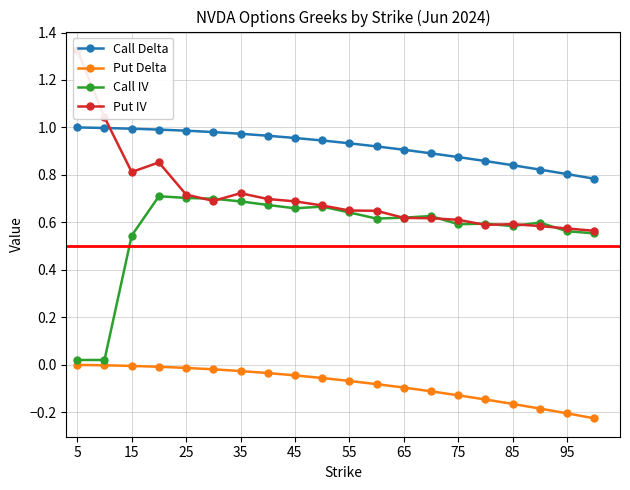

How many series are shown in this chart?

4